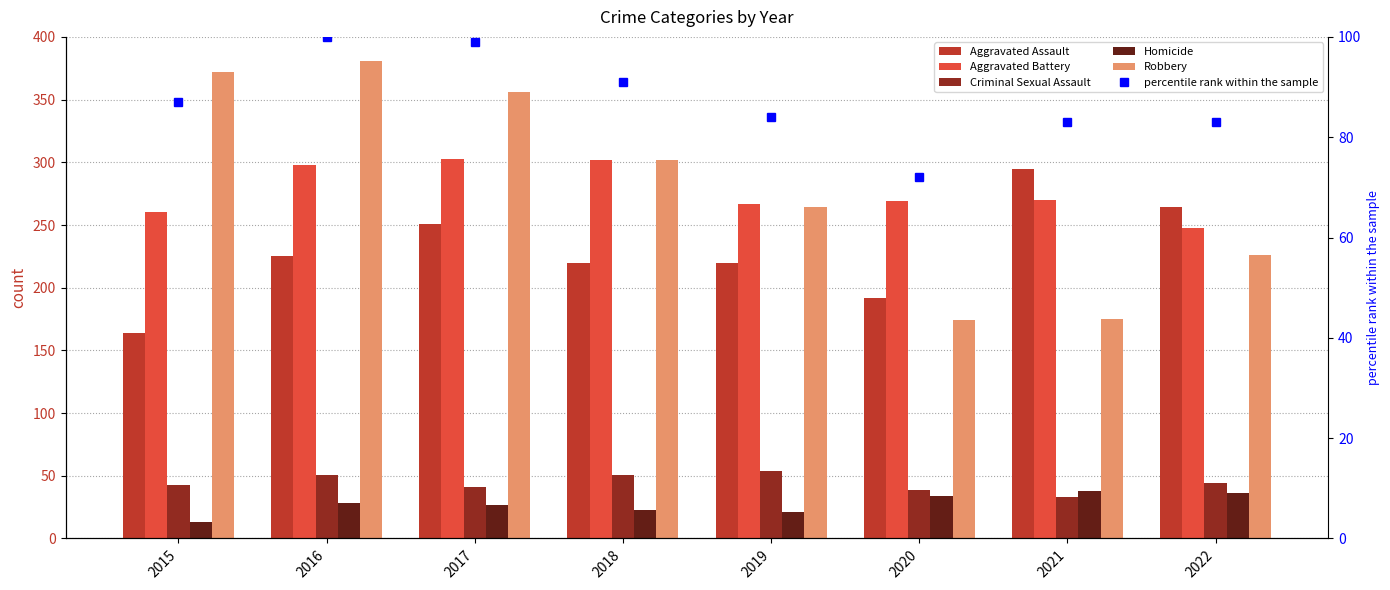

What is the value of the percentile rank within the sample bar at the 2nd from the left?

100